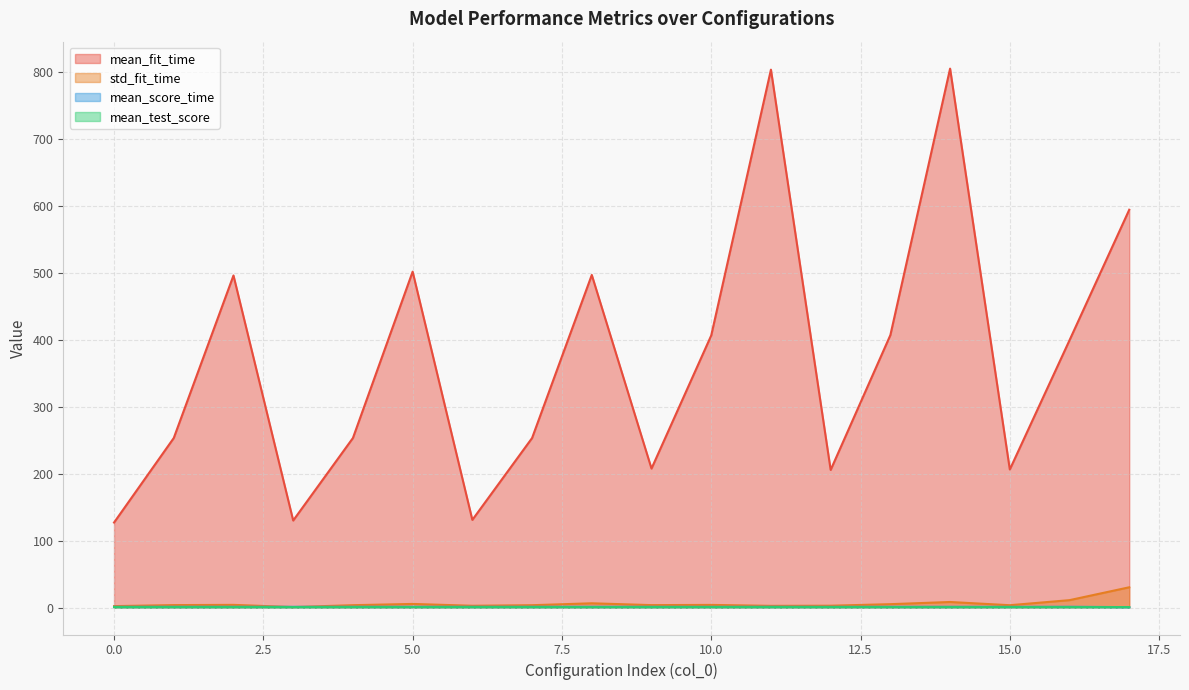

What is the value of the std_fit_time point at the 10th from the left?

3.6